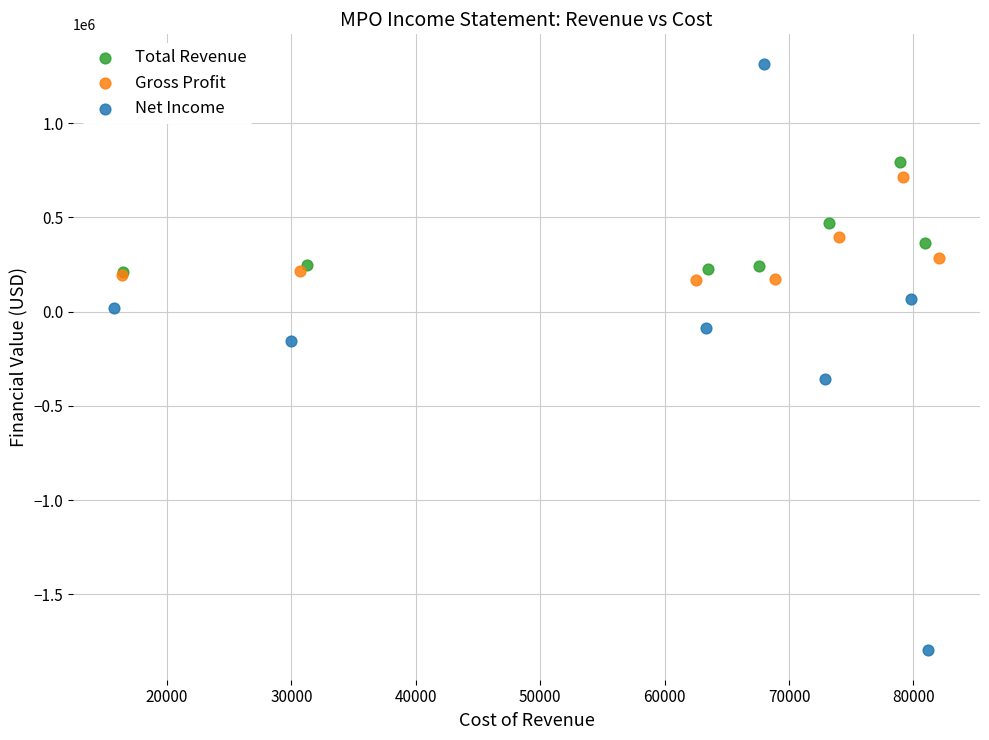

Which series contains the highest Y value?

Net Income